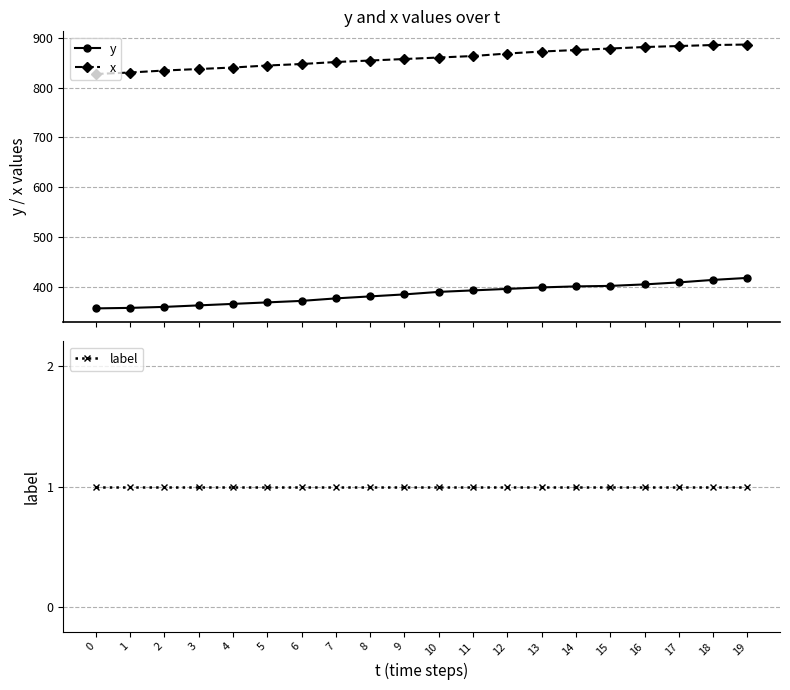

At which label does x first exceed 860?

11